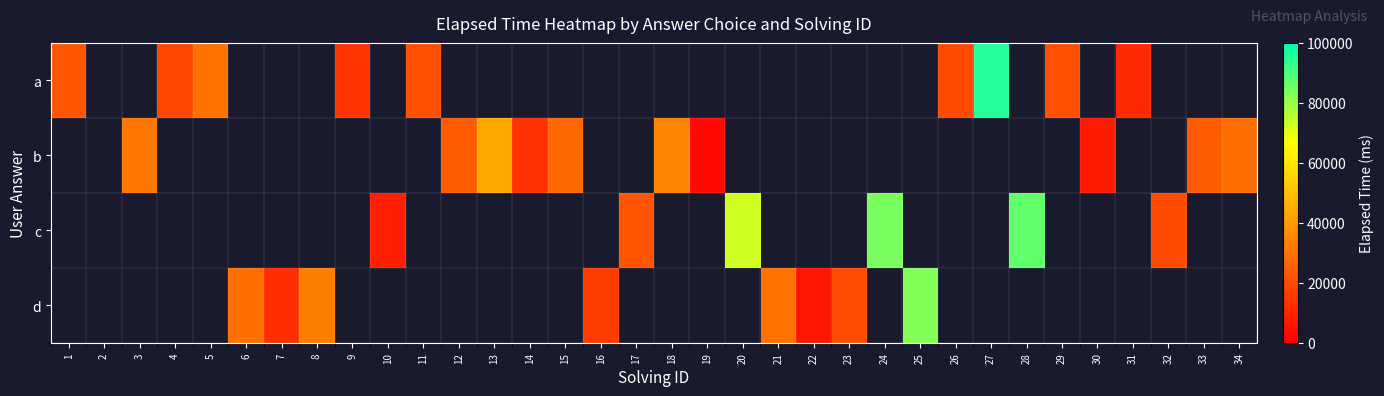

What is the difference between the a values at 4 and 29?

3000.0